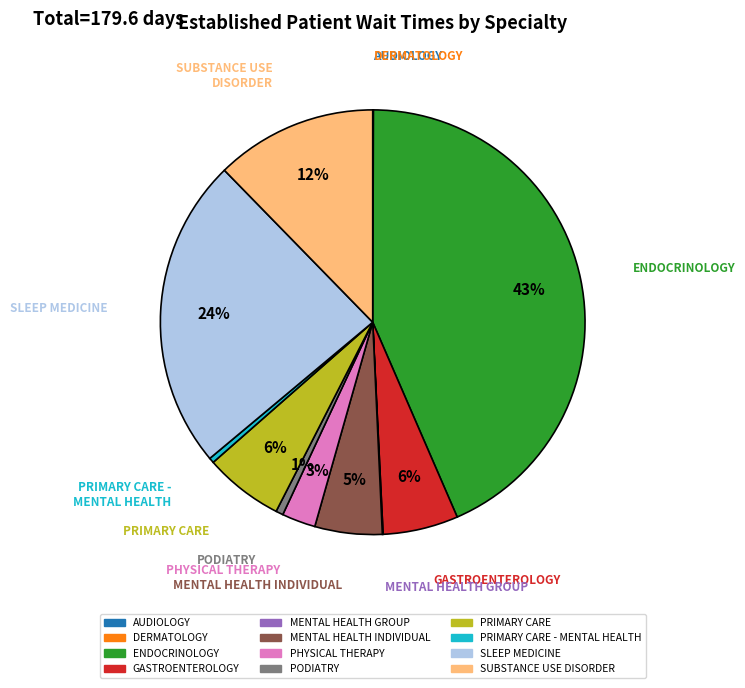

Is there a majority slice in this chart?

No